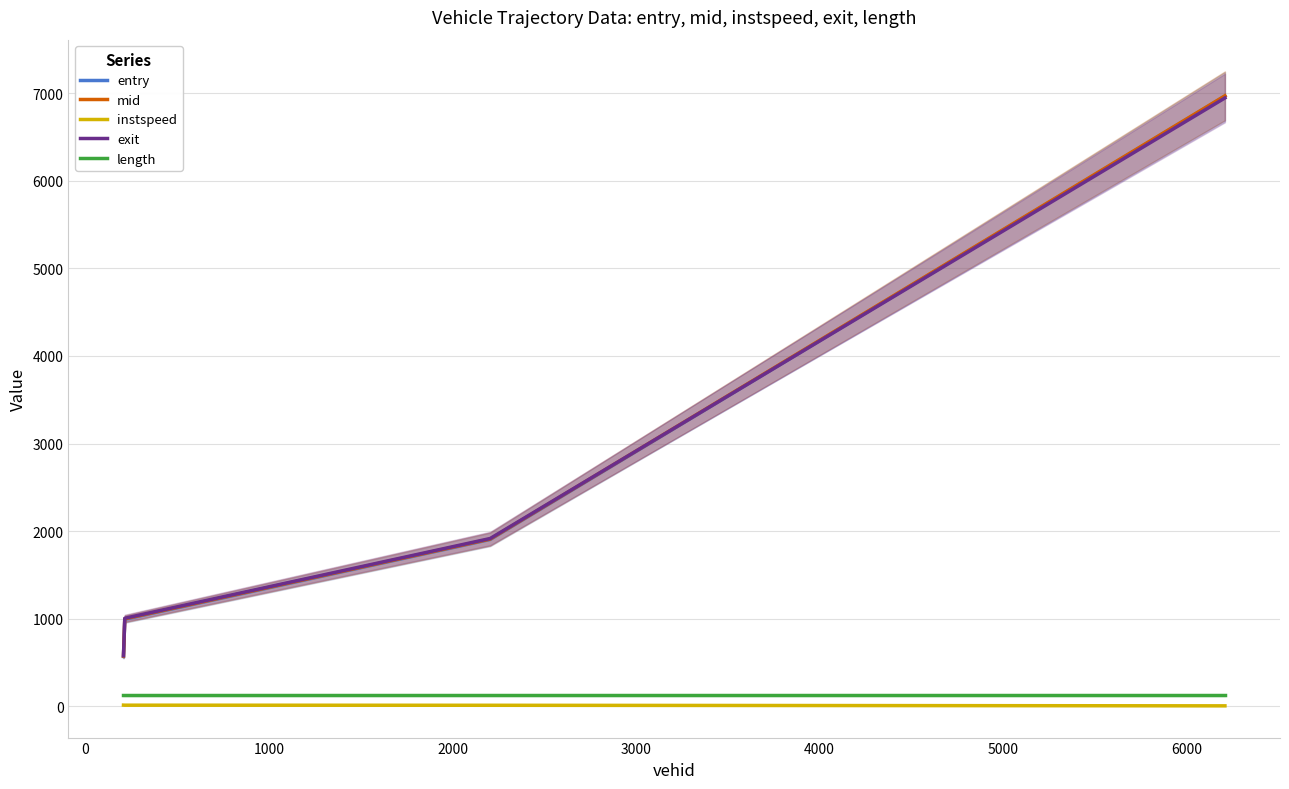

What is the lowest value of the exit series?

578.9